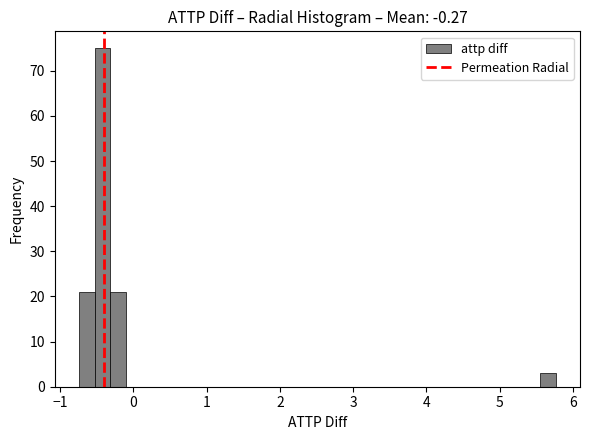

Read against the x-axis, roughly where is the centre of the tallest bar?

-0.4